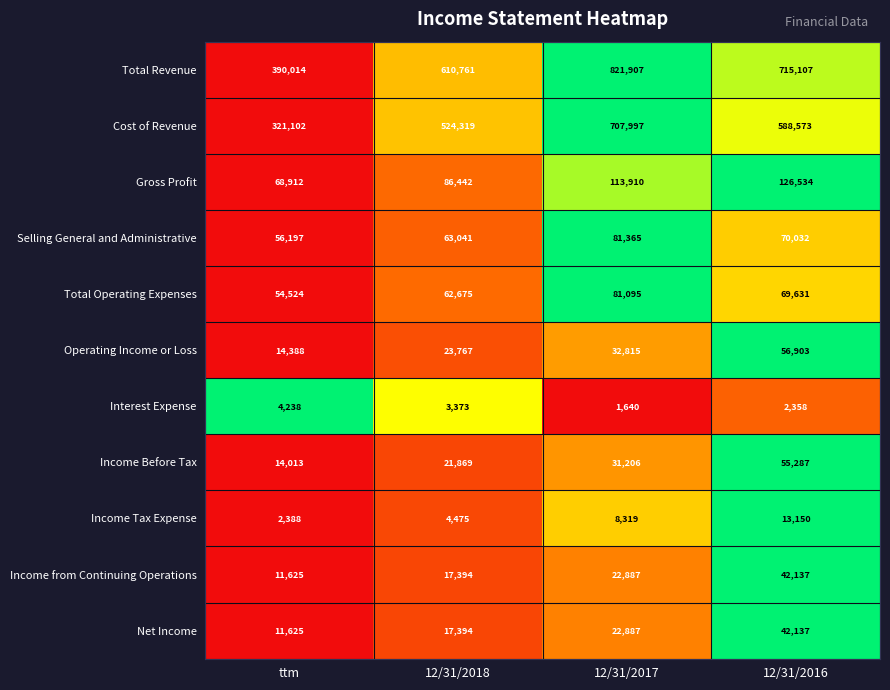

What is the difference between the maximum and minimum values in the Net Income series?

30512